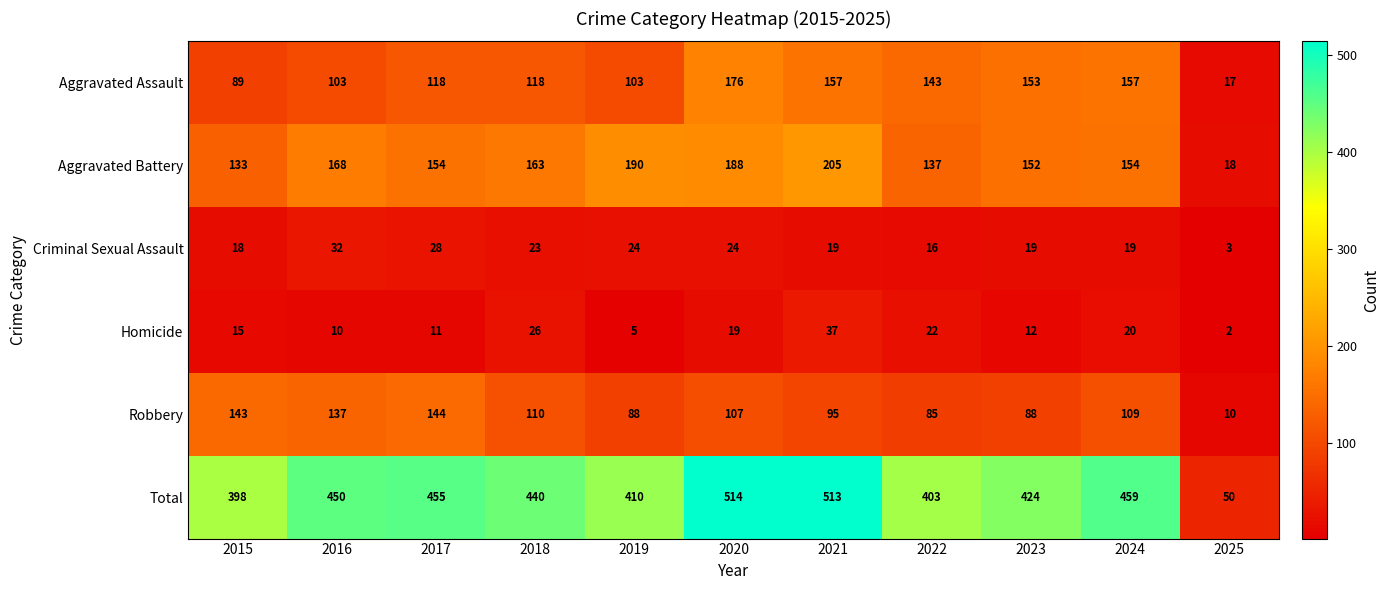

What is the difference between the second highest and second lowest values in the Robbery series?

58